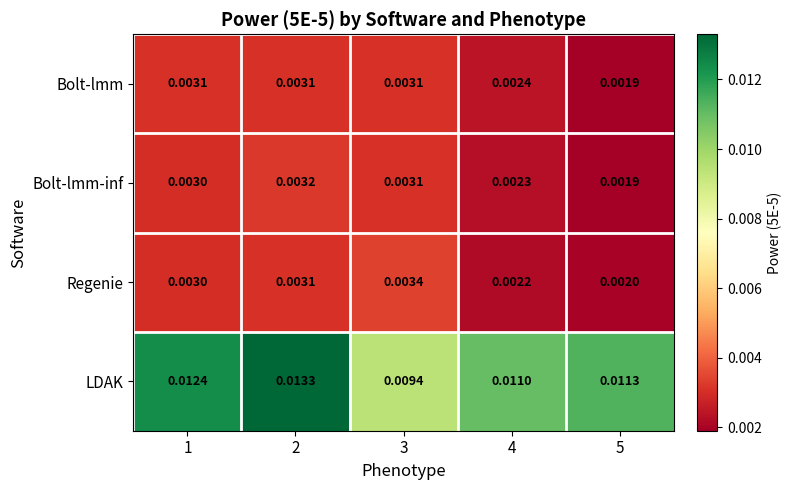

Is the value of Regenie at 4 greater than the value of LDAK at 1?

No